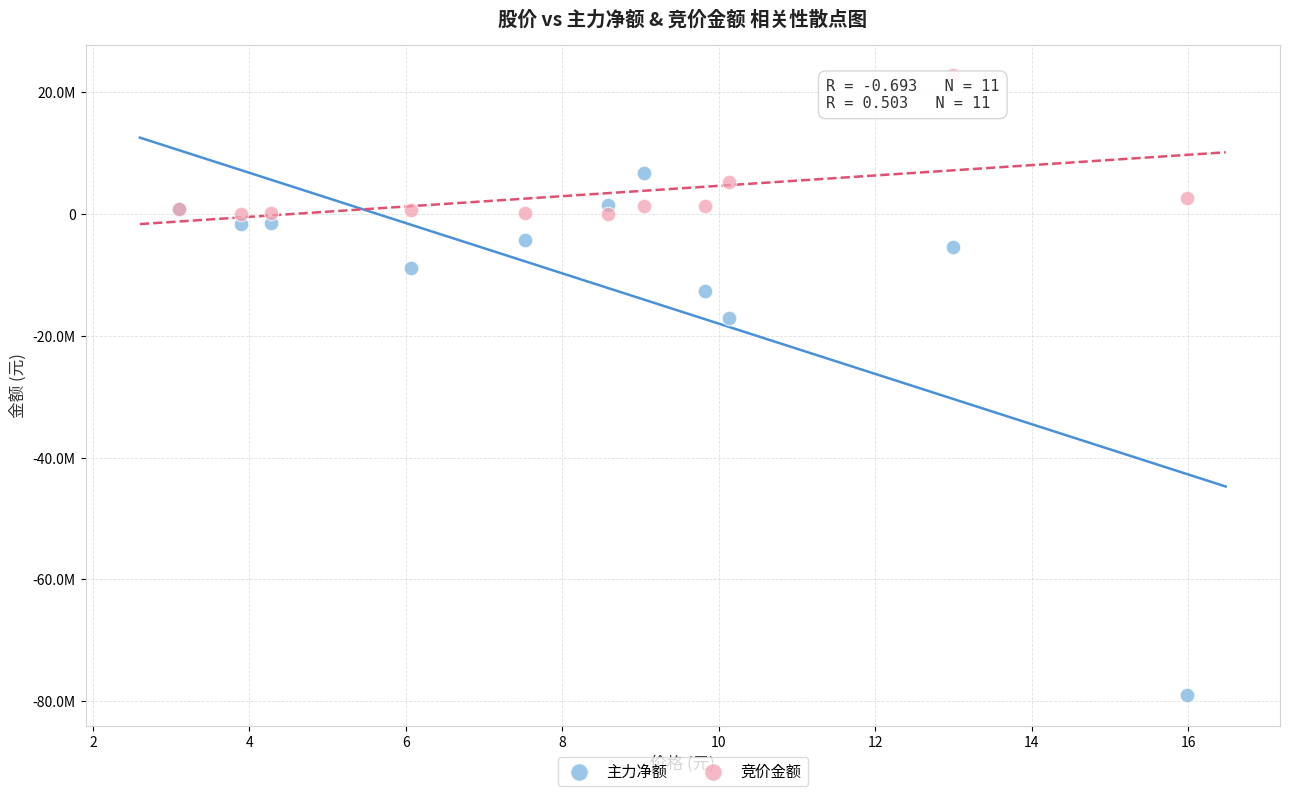

What are all the series names shown in the legend?

主力净额, 竞价金额